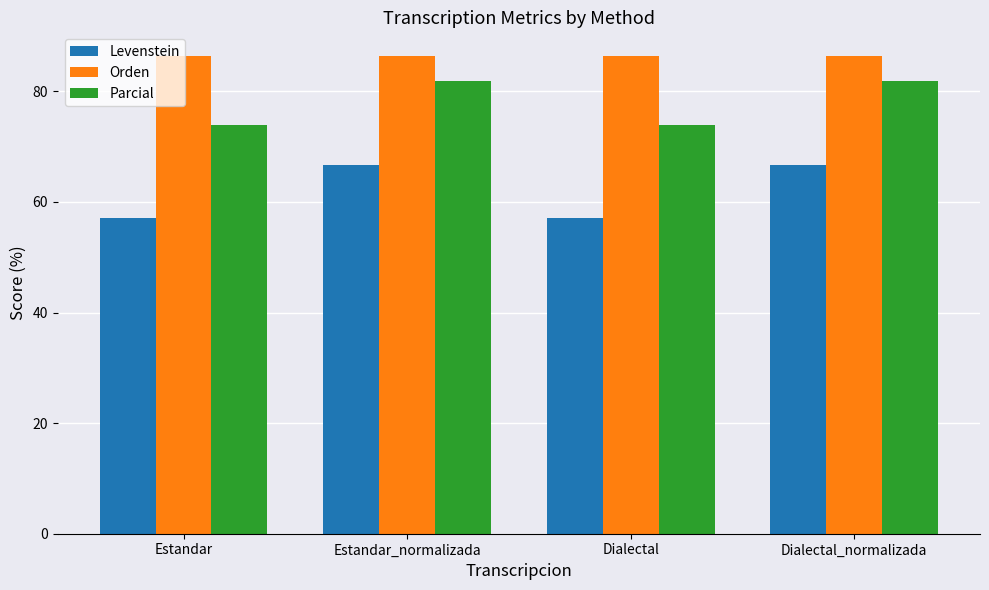

Read the Levenstein value at Dialectal.

57.1